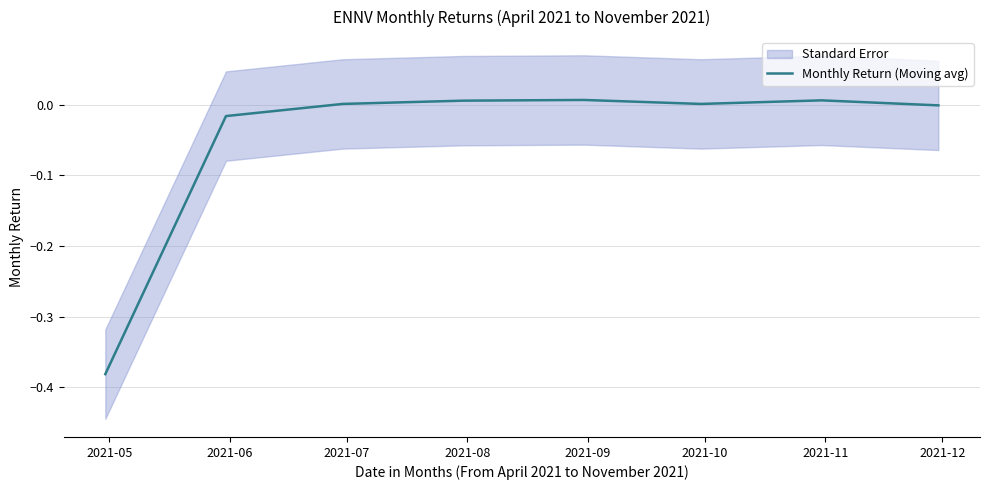

True or false: the data shows 0.0 at 2021-09.

False